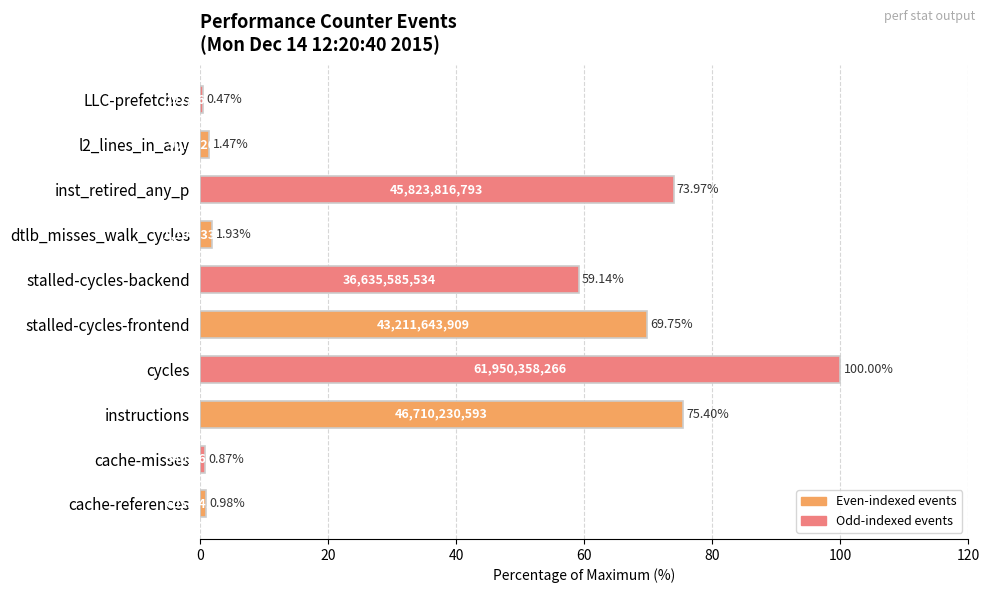

Rank the categories by value from lowest to highest.

LLC-prefetches, cache-misses, cache-references, l2_lines_in_any, dtlb_misses_walk_cycles, stalled-cycles-backend, stalled-cycles-frontend, inst_retired_any_p, instructions, cycles